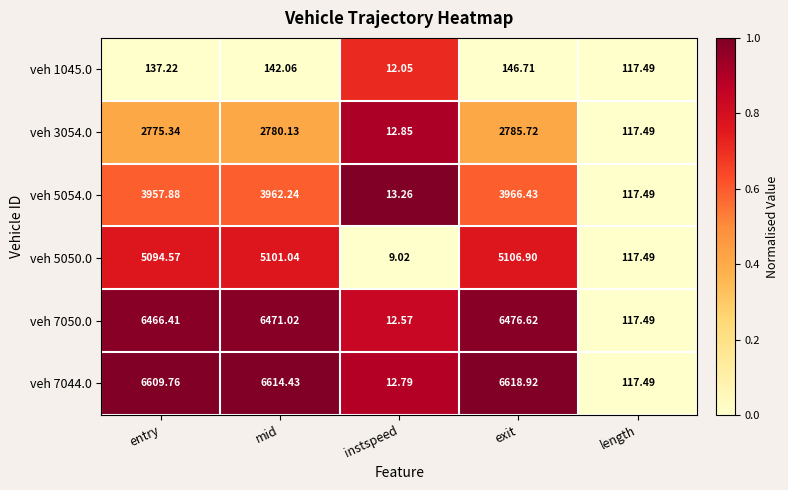

At which category does the chart reach its peak across all series?

exit